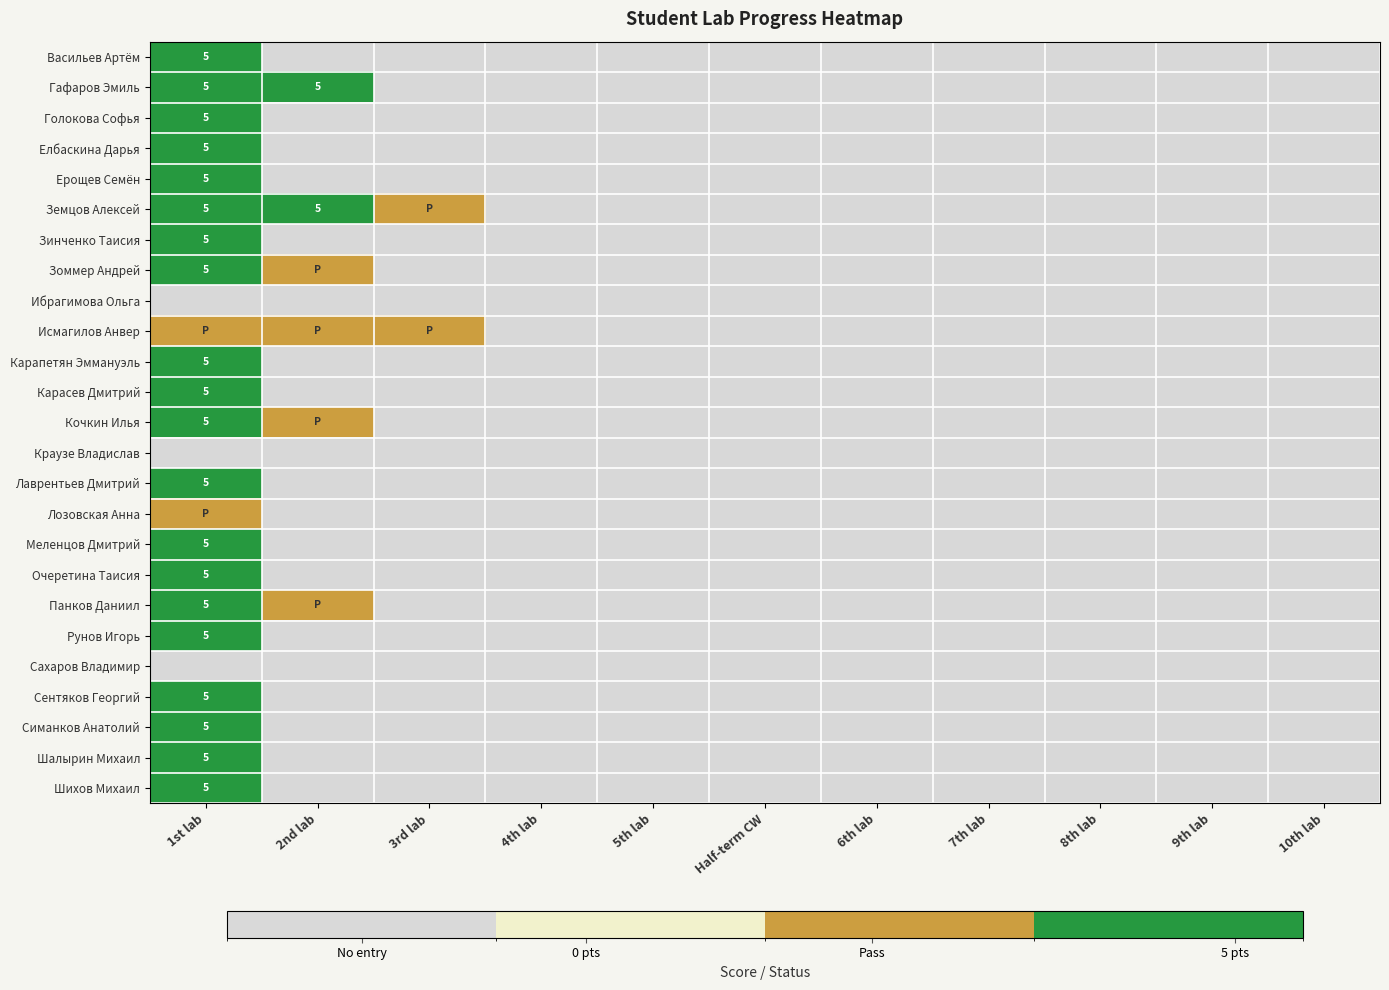

Is it true that Гафаров Эмиль equals 5 at 1st lab?

True